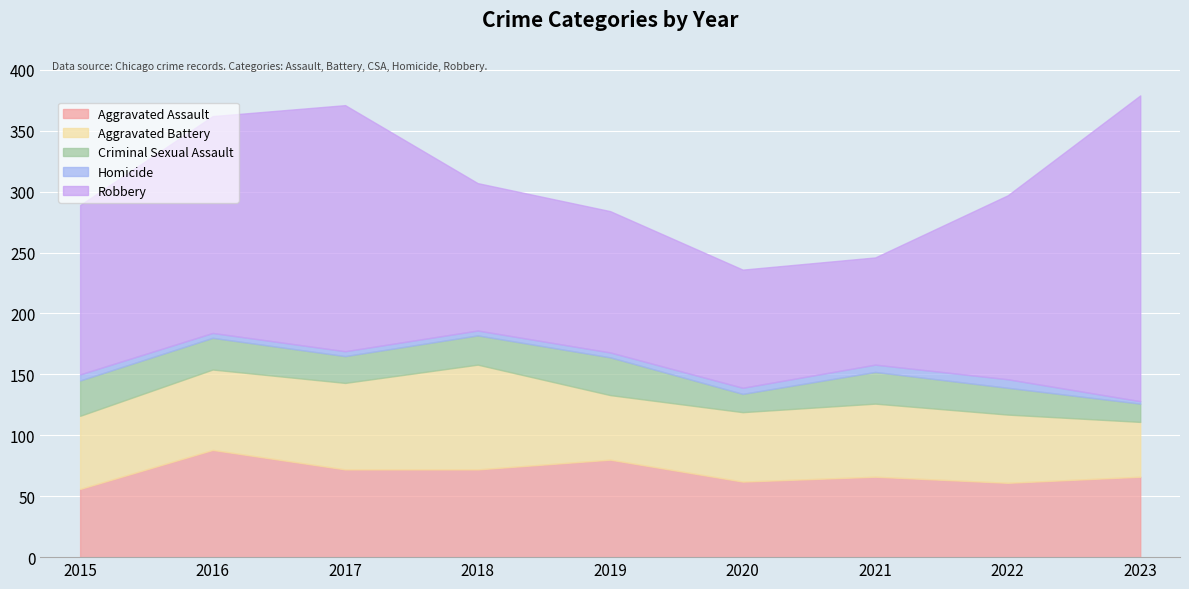

How many series are shown in this chart?

5